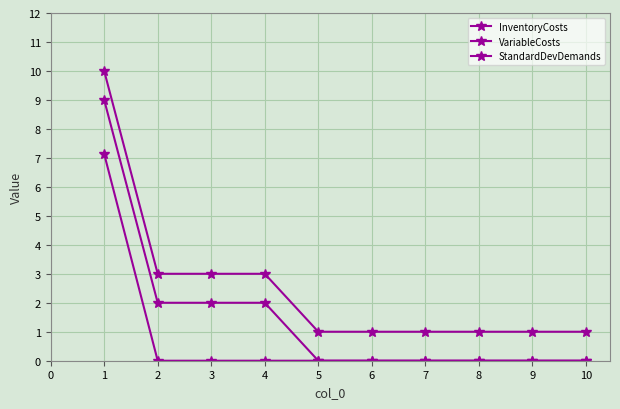

What value does the InventoryCosts series have at 3?

3.0